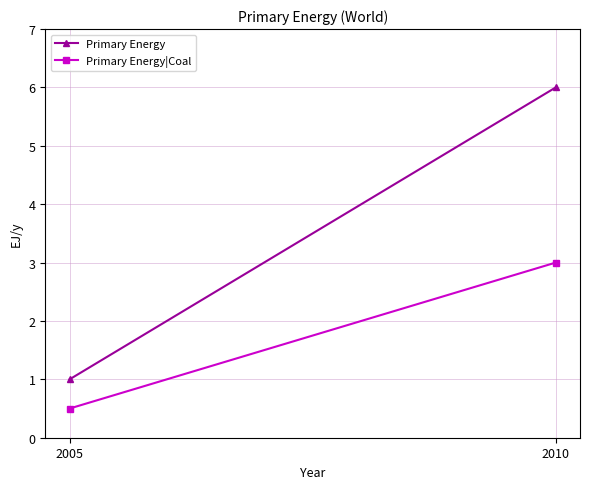

Reading left to right, transcribe all the data shown in this chart.

Primary Energy: 1.0	6.0
Primary Energy|Coal: 0.5	3.0